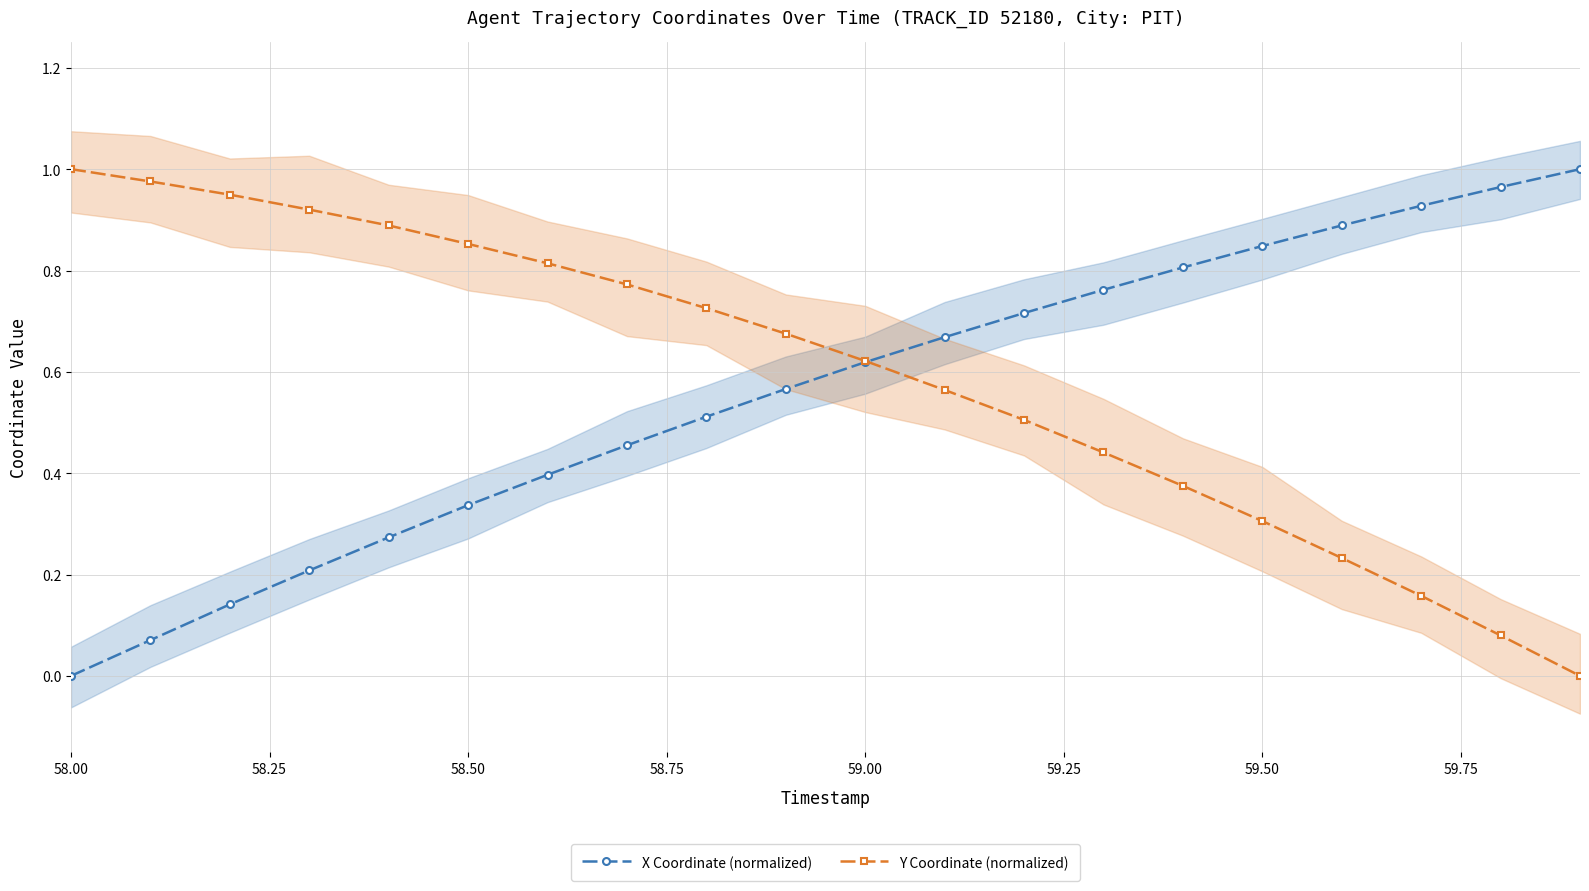

What is the value of the Y Coordinate (normalized) point at the 1st from the left?

1.0